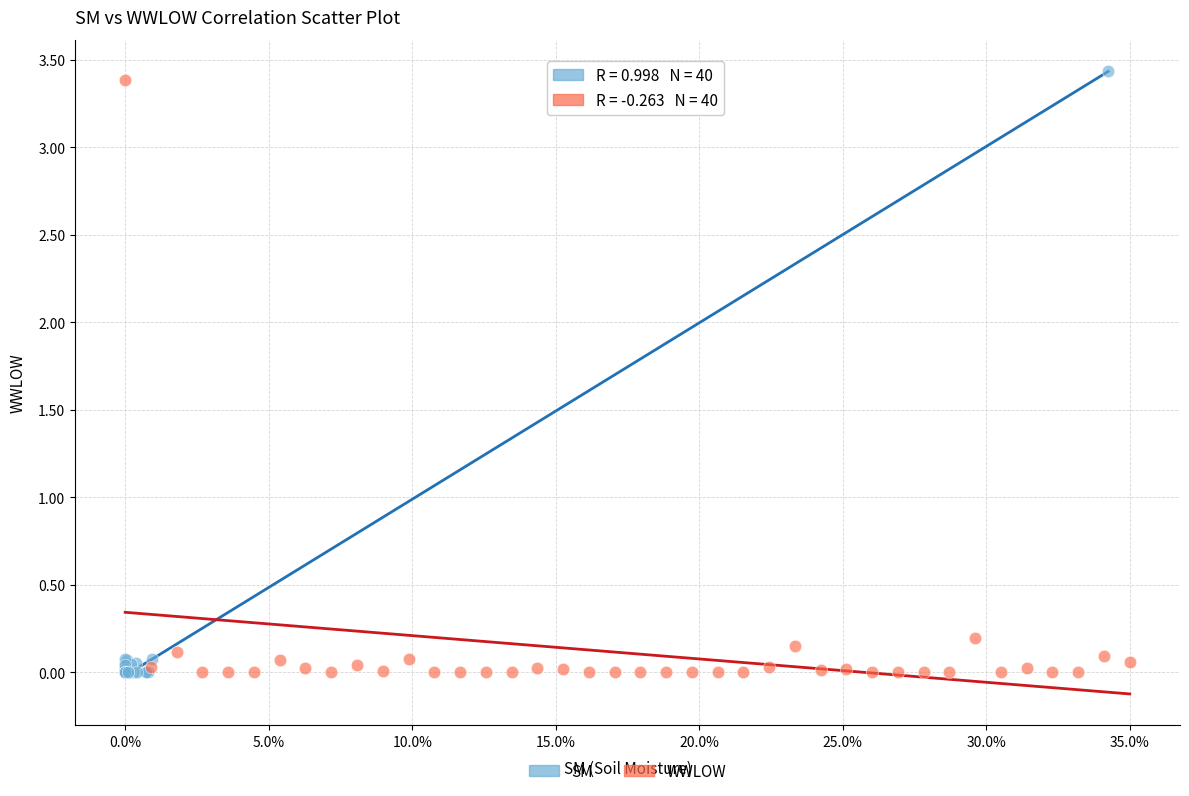

Which series has the largest Y range (max minus min)?

SM